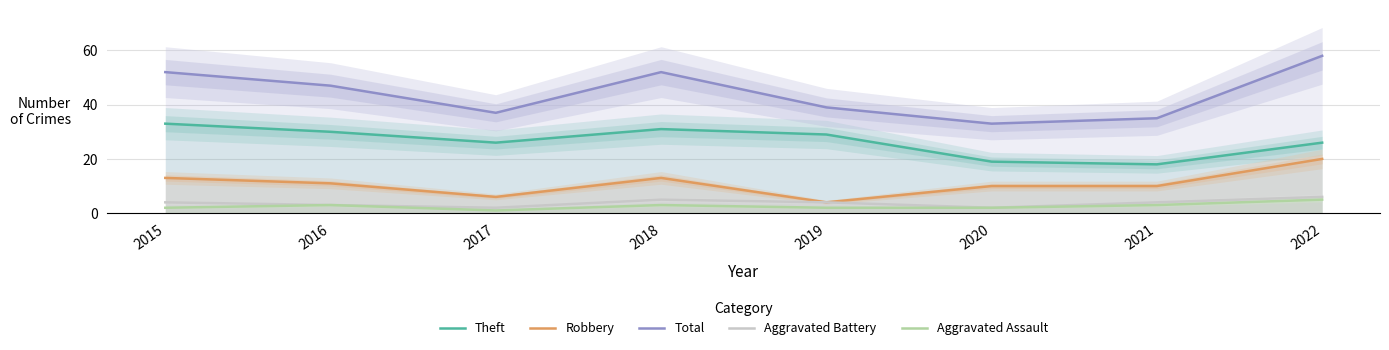

True or false: Theft has a value of 31 at 2018.

True